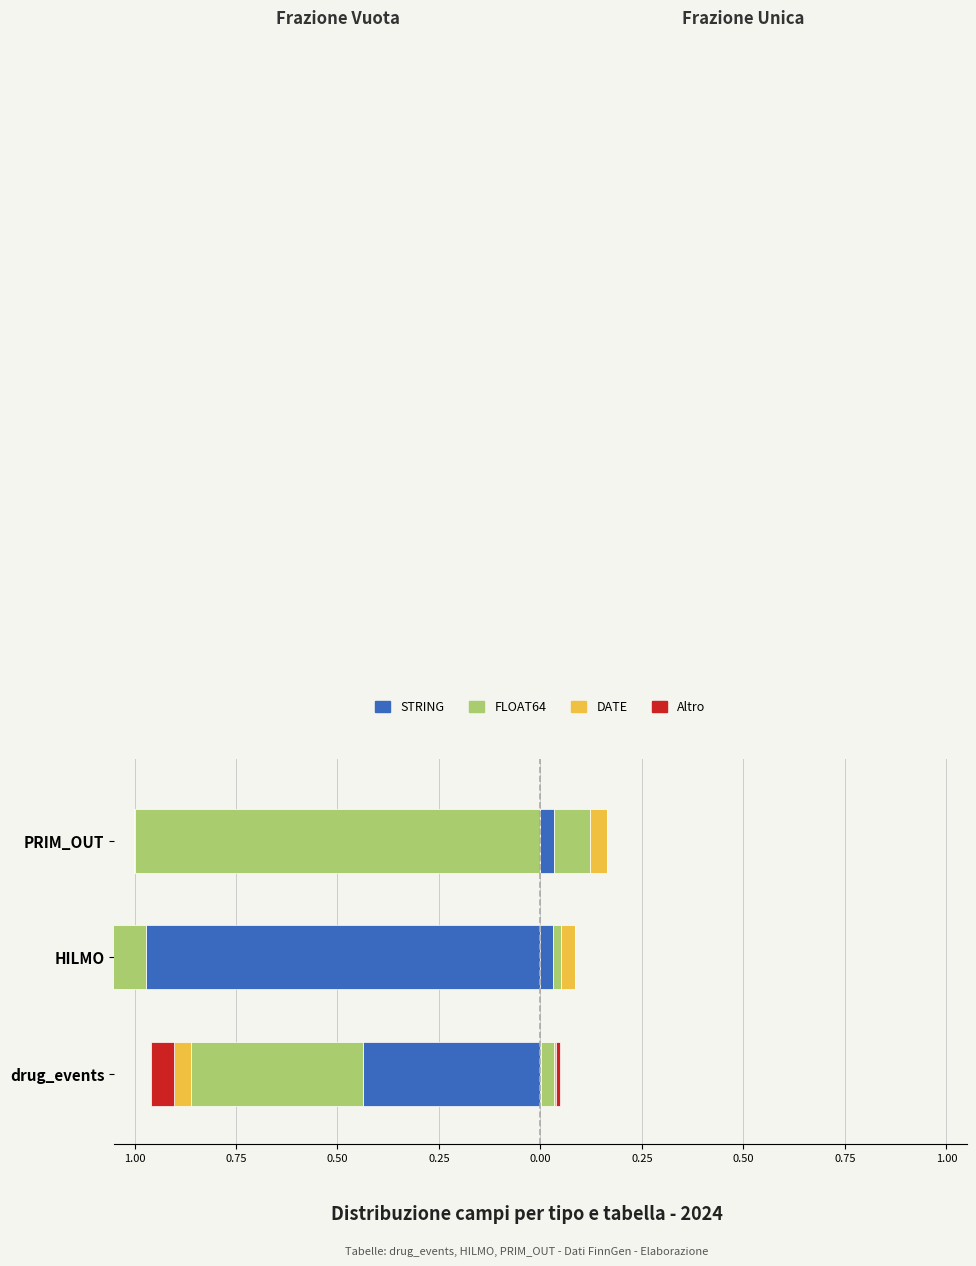

Rank the series at PRIM_OUT from highest to lowest value.

Altro, STRING, DATE, FLOAT64